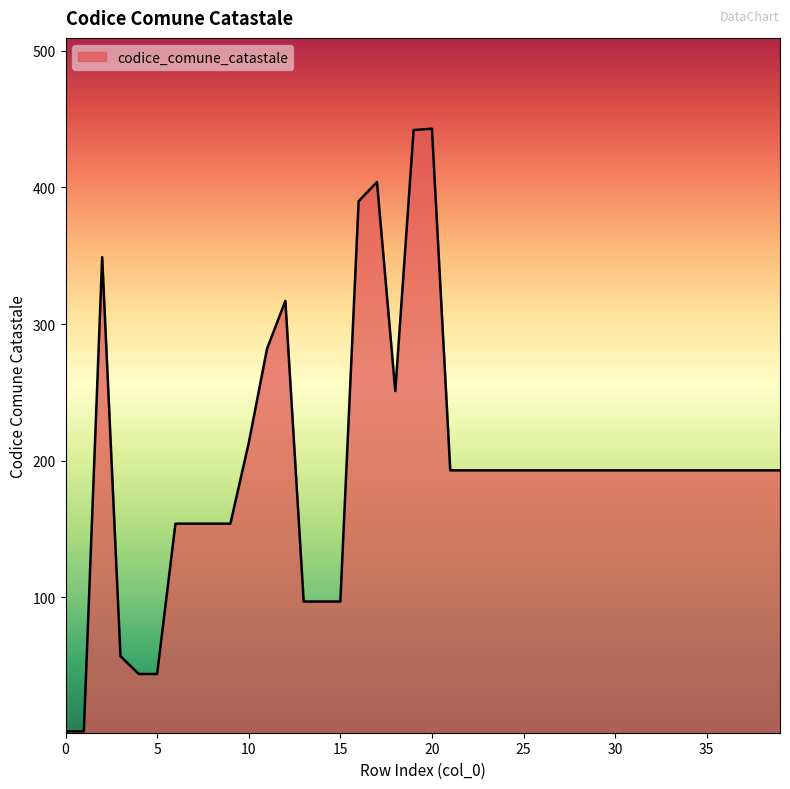

What is the difference between the maximum and minimum values?

441